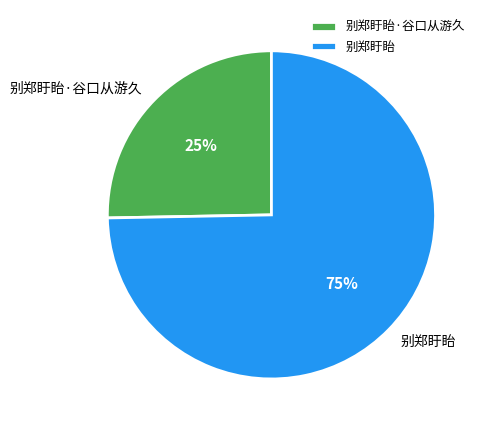

Which has a higher value, 别郑盱眙·谷口从游久 or 别郑盱眙?

别郑盱眙